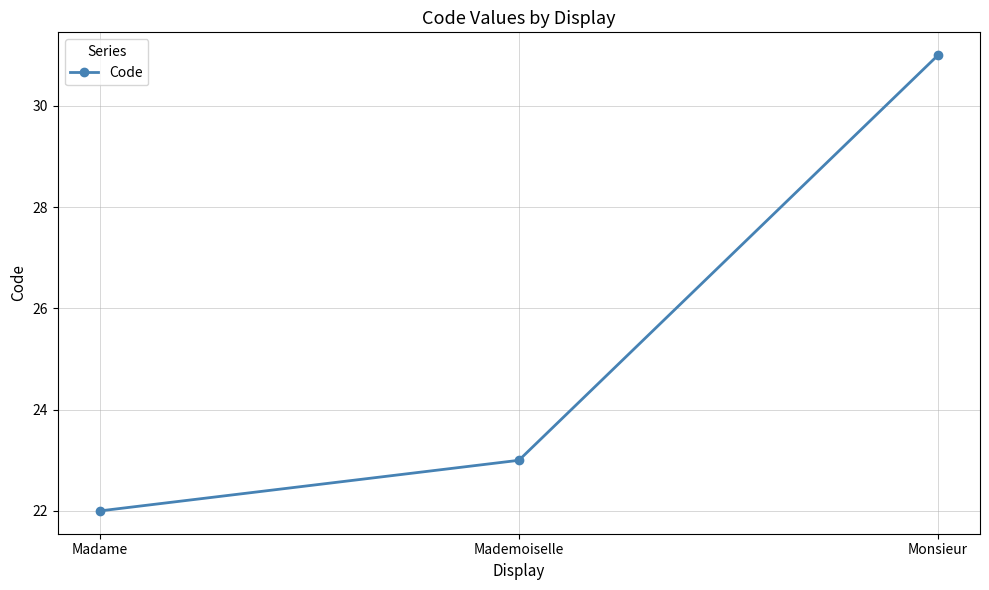

Rank the categories by value from lowest to highest.

Madame, Mademoiselle, Monsieur